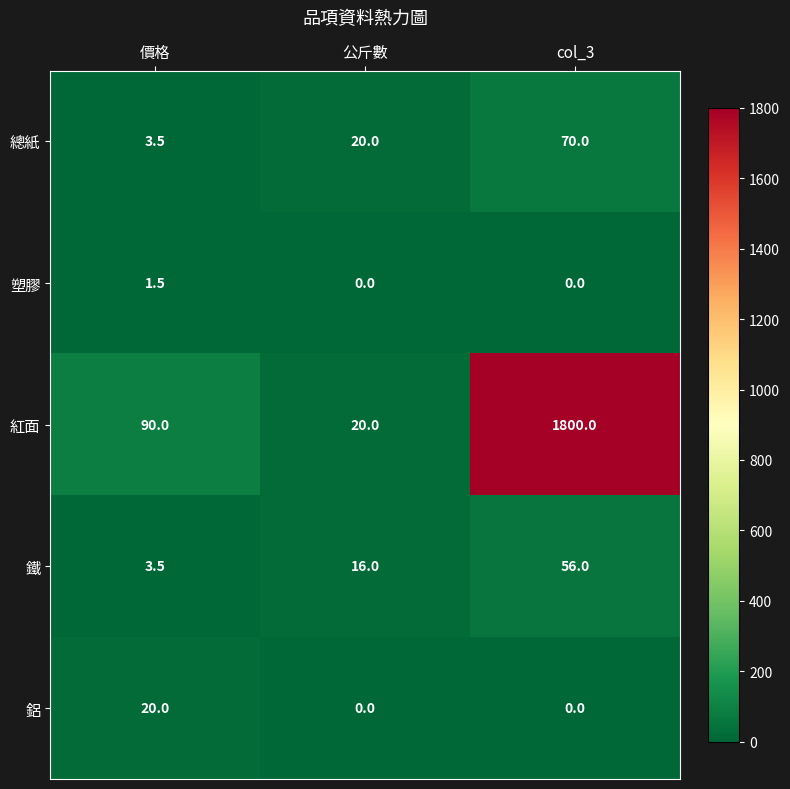

Reading right to left, list all the values displayed in this chart.

總紙: 70.0	20.0	3.5
塑膠: 0.0	0.0	1.5
紅面: 1800.0	20.0	90.0
鐵: 56.0	16.0	3.5
鋁: 0.0	0.0	20.0